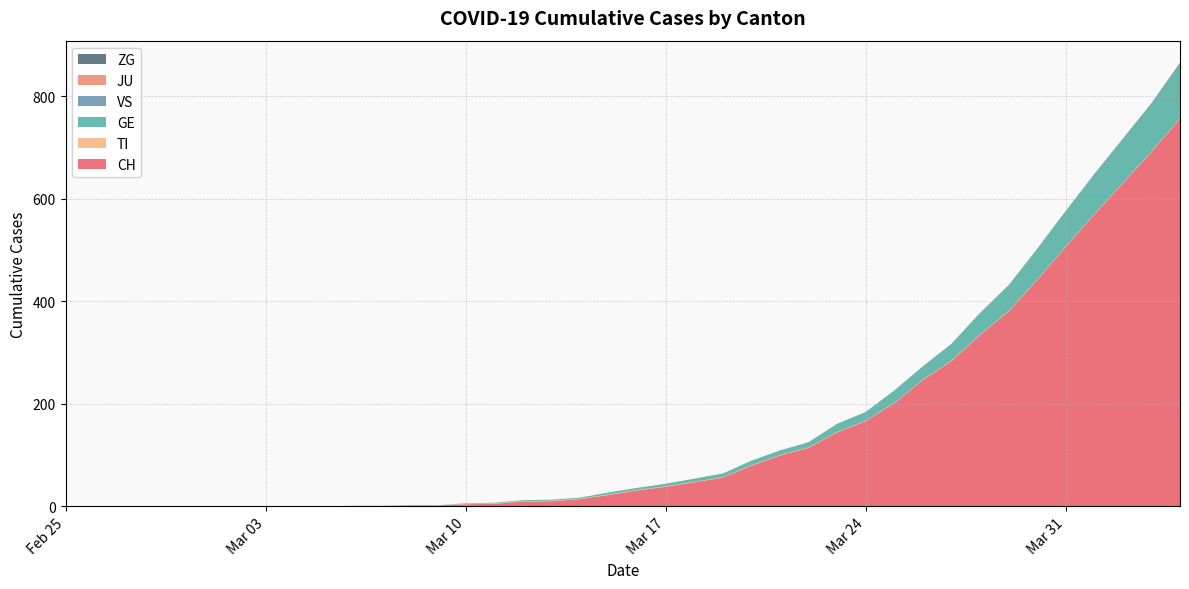

Reading right to left, list all the values displayed in this chart.

CH: 2020-04-04=756	2020-04-03=691	2020-04-02=630	2020-04-01=569	2020-03-31=506	2020-03-30=441	2020-03-29=380	2020-03-28=334	2020-03-27=283	2020-03-26=246	2020-03-25=201	2020-03-24=166	2020-03-23=144	2020-03-22=114	2020-03-21=99	2020-03-20=79	2020-03-19=56	2020-03-18=47	2020-03-17=38	2020-03-16=31	2020-03-15=22	2020-03-14=14	2020-03-13=10	2020-03-12=9	2020-03-11=5	2020-03-10=4	2020-03-09=2	2020-03-08=2	2020-03-07=1	2020-03-06=1	2020-03-05=0	2020-03-04=0	2020-03-03=0	2020-03-02=0	2020-03-01=0	2020-02-29=0	2020-02-28=0	2020-02-27=0	2020-02-26=0	2020-02-25=0
TI: 2020-04-04=1	2020-04-03=1	2020-04-02=1	2020-04-01=1	2020-03-31=1	2020-03-30=1	2020-03-29=1	2020-03-28=1	2020-03-27=1	2020-03-26=1	2020-03-25=1	2020-03-24=1	2020-03-23=1	2020-03-22=1	2020-03-21=1	2020-03-20=1	2020-03-19=1	2020-03-18=1	2020-03-17=1	2020-03-16=1	2020-03-15=1	2020-03-14=1	2020-03-13=1	2020-03-12=1	2020-03-11=1	2020-03-10=1	2020-03-09=0	2020-03-08=0	2020-03-07=0	2020-03-06=0	2020-03-05=0	2020-03-04=0	2020-03-03=0	2020-03-02=0	2020-03-01=0	2020-02-29=0	2020-02-28=0	2020-02-27=0	2020-02-26=0	2020-02-25=0
GE: 2020-04-04=106	2020-04-03=92	2020-04-02=85	2020-04-01=77	2020-03-31=68	2020-03-30=59	2020-03-29=49	2020-03-28=41	2020-03-27=33	2020-03-26=26	2020-03-25=24	2020-03-24=17	2020-03-23=16	2020-03-22=10	2020-03-21=9	2020-03-20=9	2020-03-19=7	2020-03-18=6	2020-03-17=5	2020-03-16=4	2020-03-15=4	2020-03-14=2	2020-03-13=2	2020-03-12=2	2020-03-11=1	2020-03-10=1	2020-03-09=0	2020-03-08=0	2020-03-07=0	2020-03-06=0	2020-03-05=0	2020-03-04=0	2020-03-03=0	2020-03-02=0	2020-03-01=0	2020-02-29=0	2020-02-28=0	2020-02-27=0	2020-02-26=0	2020-02-25=0
VS: 2020-04-04=0	2020-04-03=0	2020-04-02=0	2020-04-01=0	2020-03-31=0	2020-03-30=0	2020-03-29=0	2020-03-28=0	2020-03-27=0	2020-03-26=0	2020-03-25=0	2020-03-24=0	2020-03-23=0	2020-03-22=0	2020-03-21=0	2020-03-20=0	2020-03-19=0	2020-03-18=0	2020-03-17=0	2020-03-16=0	2020-03-15=0	2020-03-14=0	2020-03-13=0	2020-03-12=0	2020-03-11=0	2020-03-10=0	2020-03-09=0	2020-03-08=0	2020-03-07=0	2020-03-06=0	2020-03-05=0	2020-03-04=0	2020-03-03=0	2020-03-02=0	2020-03-01=0	2020-02-29=0	2020-02-28=0	2020-02-27=0	2020-02-26=0	2020-02-25=0
JU: 2020-04-04=0	2020-04-03=0	2020-04-02=0	2020-04-01=0	2020-03-31=0	2020-03-30=0	2020-03-29=0	2020-03-28=0	2020-03-27=0	2020-03-26=0	2020-03-25=0	2020-03-24=0	2020-03-23=0	2020-03-22=0	2020-03-21=0	2020-03-20=0	2020-03-19=0	2020-03-18=0	2020-03-17=0	2020-03-16=0	2020-03-15=0	2020-03-14=0	2020-03-13=0	2020-03-12=0	2020-03-11=0	2020-03-10=0	2020-03-09=0	2020-03-08=0	2020-03-07=0	2020-03-06=0	2020-03-05=0	2020-03-04=0	2020-03-03=0	2020-03-02=0	2020-03-01=0	2020-02-29=0	2020-02-28=0	2020-02-27=0	2020-02-26=0	2020-02-25=0
ZG: 2020-04-04=2	2020-04-03=2	2020-04-02=1	2020-04-01=1	2020-03-31=1	2020-03-30=1	2020-03-29=1	2020-03-28=1	2020-03-27=0	2020-03-26=0	2020-03-25=0	2020-03-24=0	2020-03-23=0	2020-03-22=0	2020-03-21=0	2020-03-20=0	2020-03-19=0	2020-03-18=0	2020-03-17=0	2020-03-16=0	2020-03-15=0	2020-03-14=0	2020-03-13=0	2020-03-12=0	2020-03-11=0	2020-03-10=0	2020-03-09=0	2020-03-08=0	2020-03-07=0	2020-03-06=0	2020-03-05=0	2020-03-04=0	2020-03-03=0	2020-03-02=0	2020-03-01=0	2020-02-29=0	2020-02-28=0	2020-02-27=0	2020-02-26=0	2020-02-25=0